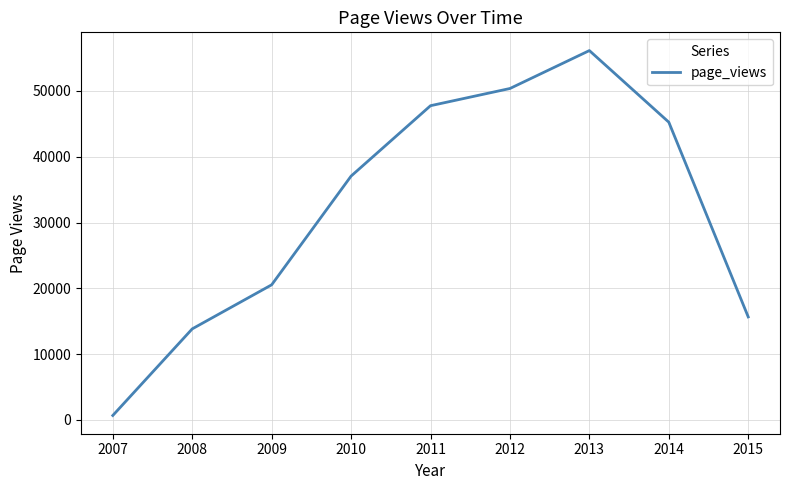

What is the change in value from 2007 to 2009?

+19852